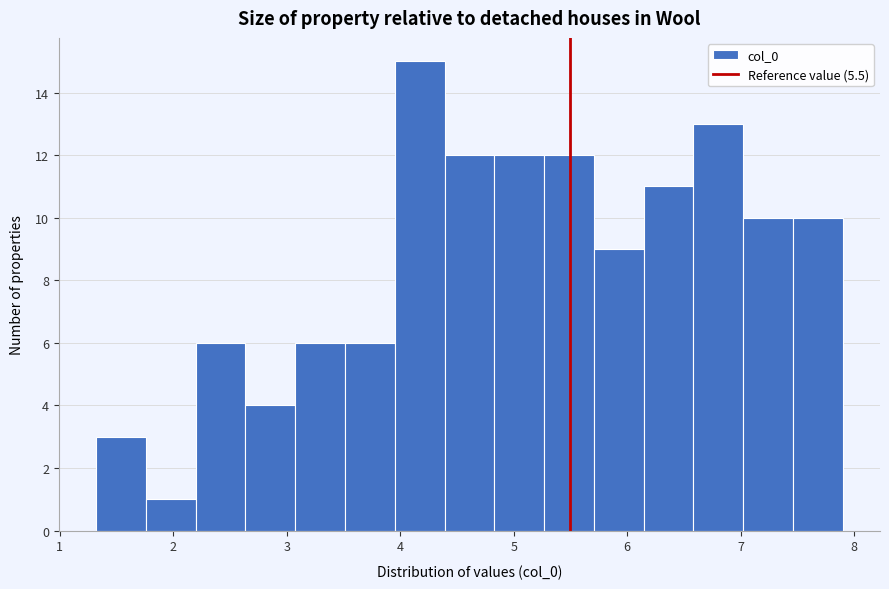

Reading left to right, list every bar in this chart as the range it spans on the x-axis followed by its height. Neither the bar edges nor the heights are printed on the chart, so give them approximately, as read against the axes.

1.3 to 1.8: 3
1.8 to 2.2: 1
2.2 to 2.6: 6
2.6 to 3.1: 4
3.1 to 3.5: 6
3.5 to 4.0: 6
4.0 to 4.4: 15
4.4 to 4.8: 12
4.8 to 5.3: 12
5.3 to 5.7: 12
5.7 to 6.1: 9
6.1 to 6.6: 11
6.6 to 7.0: 13
7.0 to 7.5: 10
7.5 to 7.9: 10